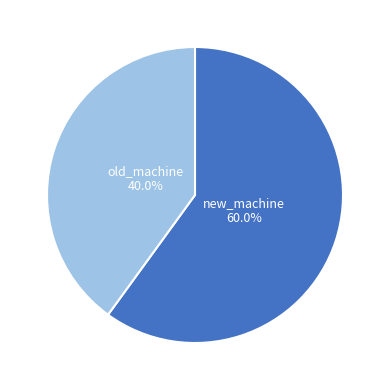

To the nearest percent, what is the average slice percentage?

50%